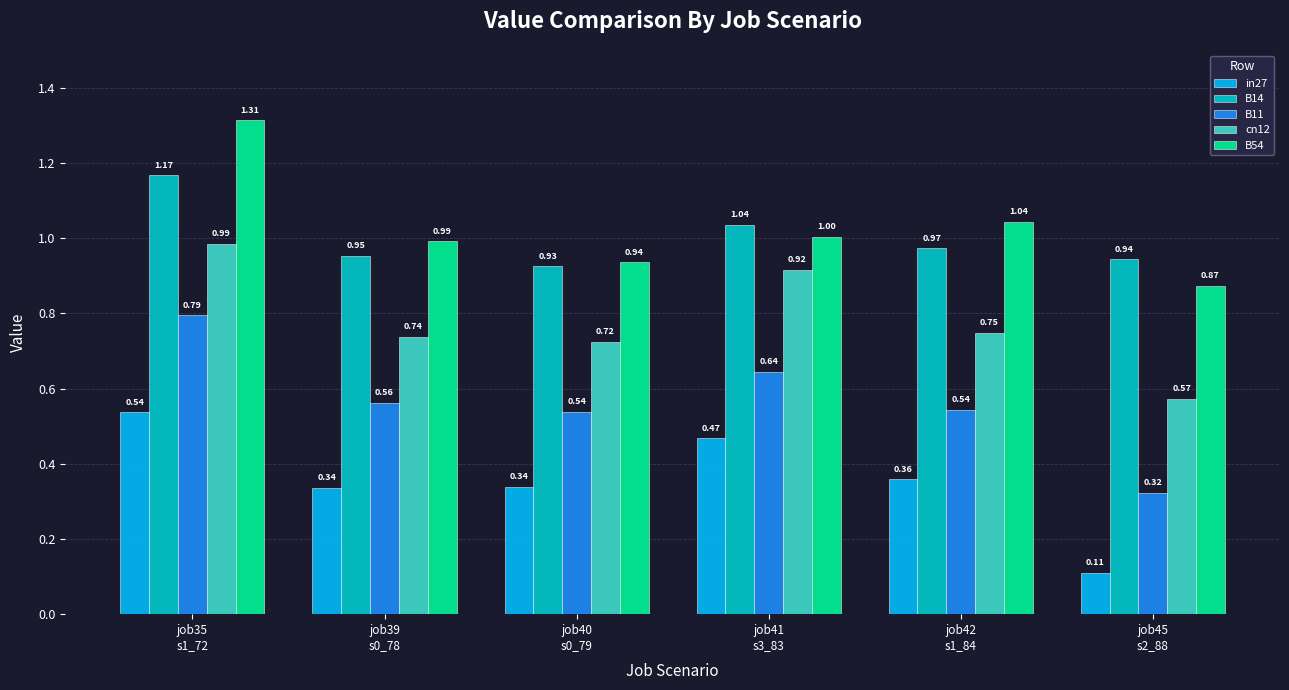

What is the sum of all B54 values?

6.2